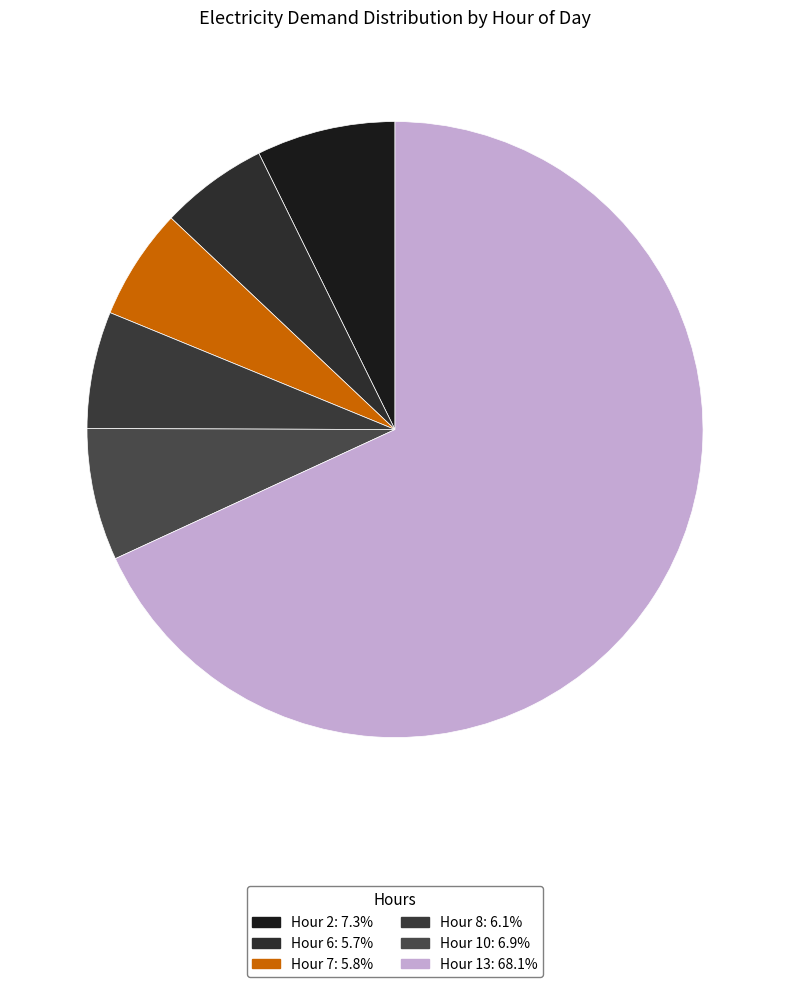

How many slices are in this pie chart?

6